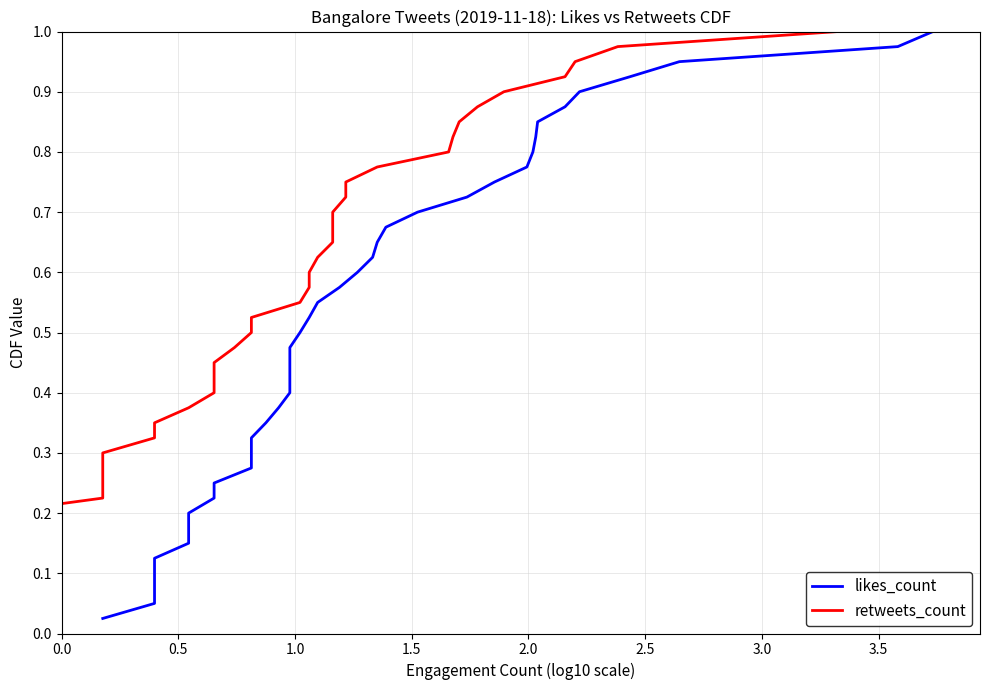

Rank the series at 0.0 from lowest to highest value.

likes_count, retweets_count